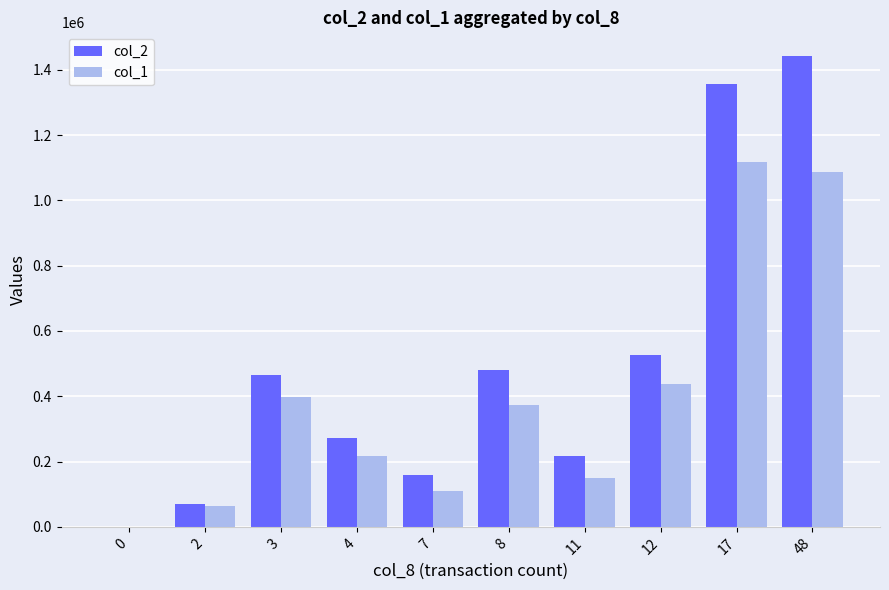

Does the chart contain stacked bars?

No